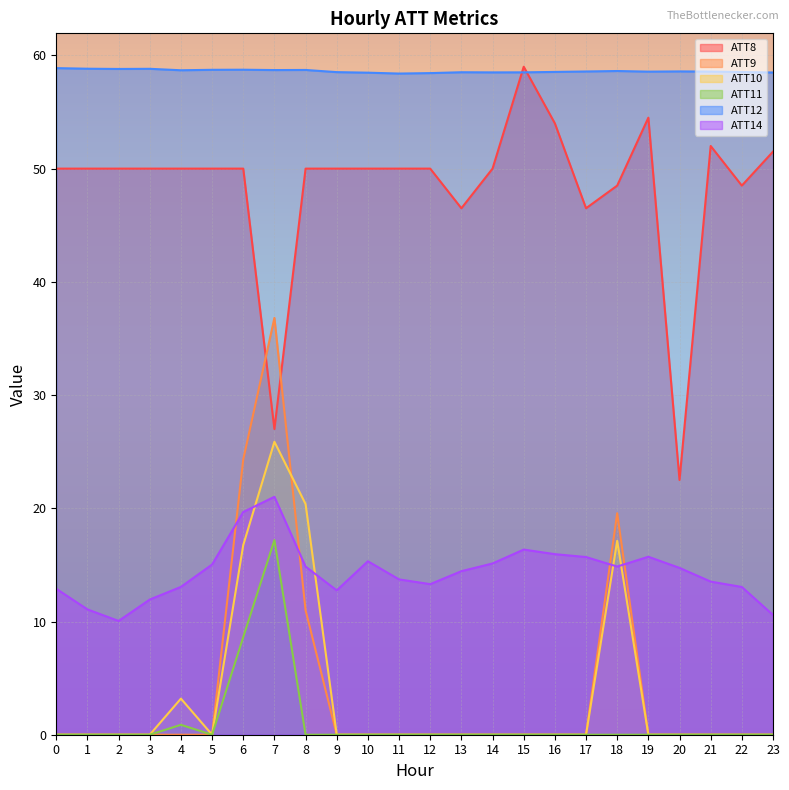

Where does the ATT8 series first go above 50?

15